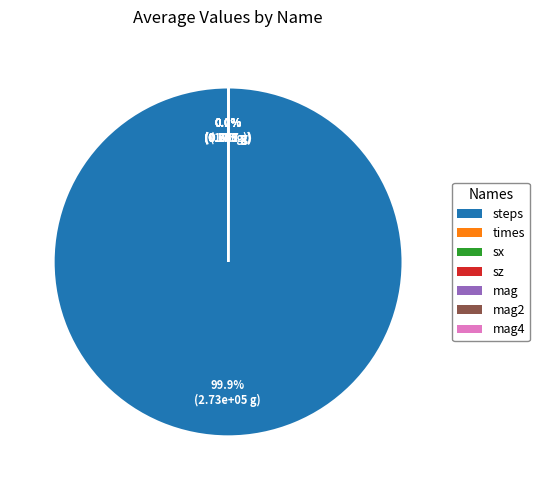

What portion of the pie excludes steps?

0.1%